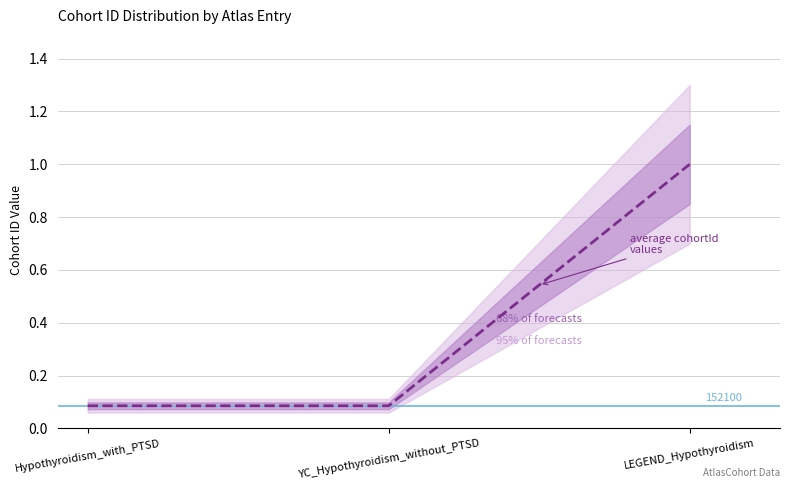

Where is the data nearest to the value 0?

YC_Hypothyroidism_without_PTSD